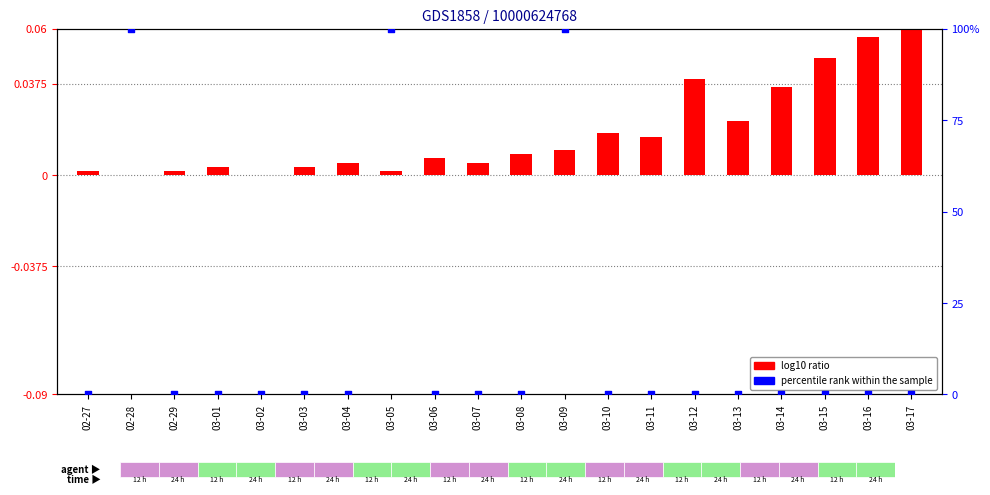

At how many categories does at least one series exceed 63?

3